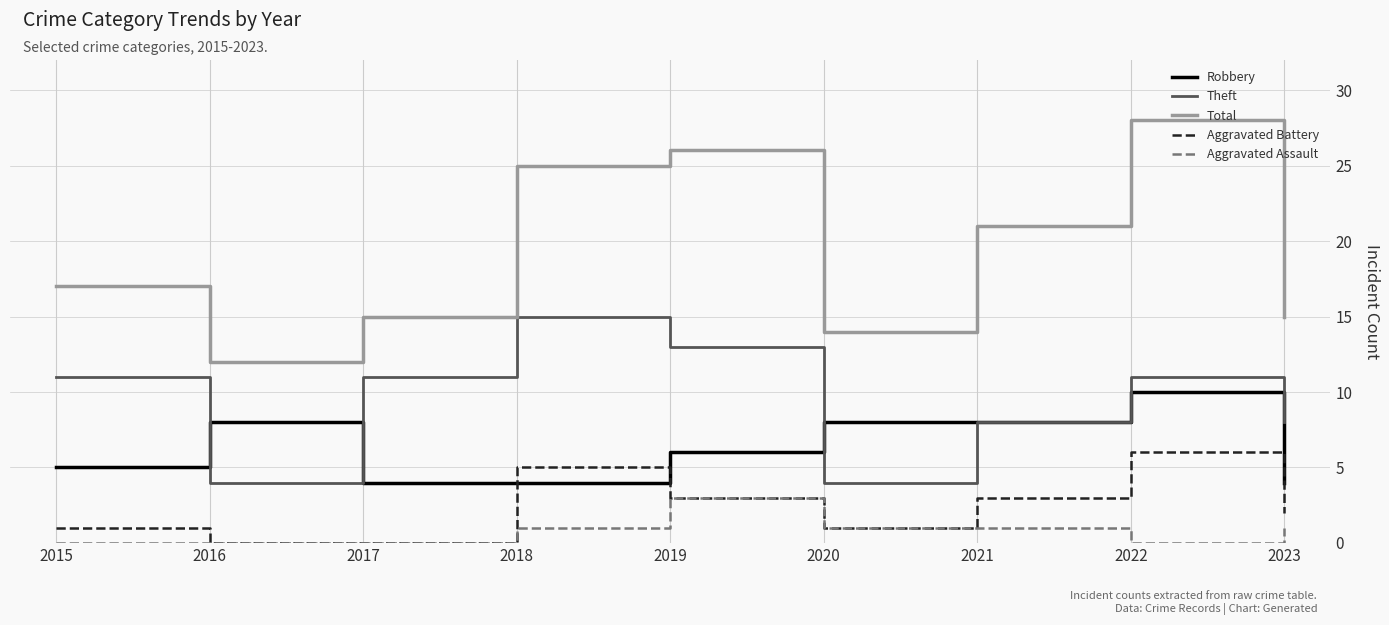

Which series has the widest spread of values?

Total